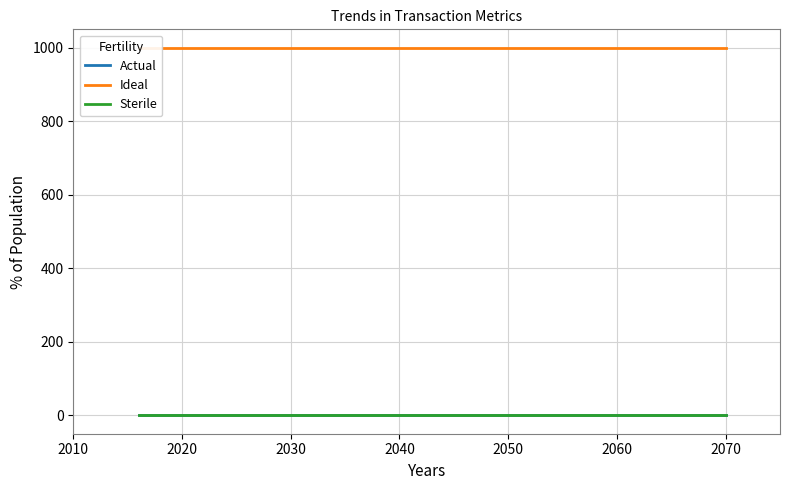

Is it true that Sterile equals 1.0 at 2040?

True